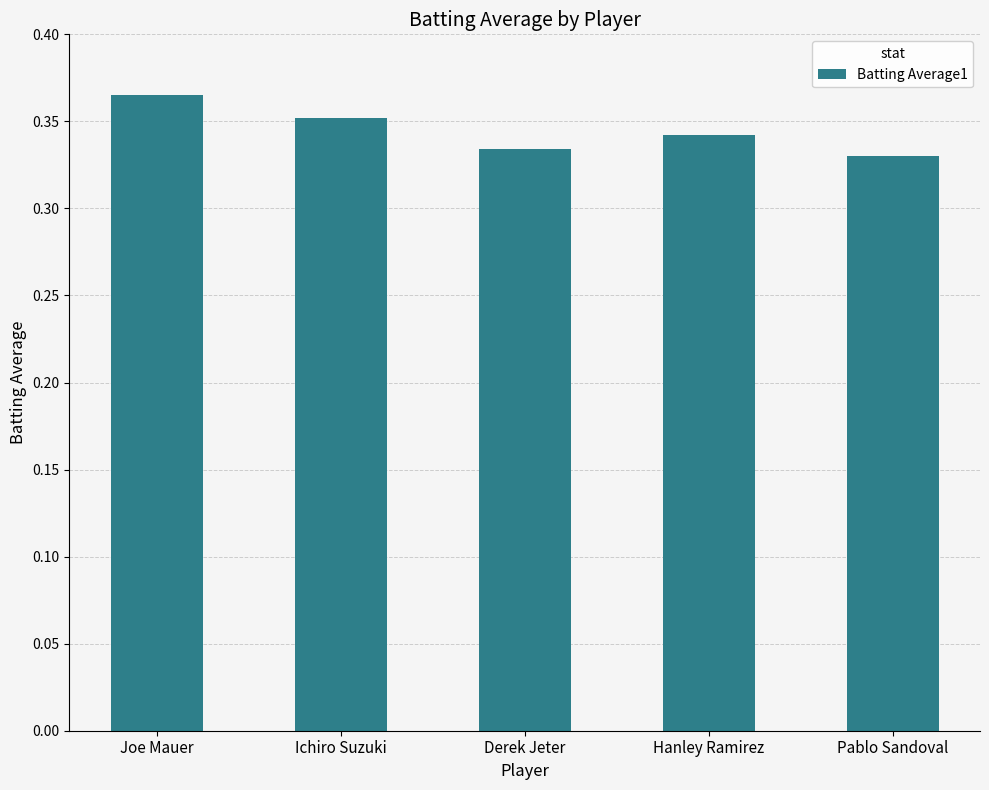

Are the bars grouped side by side (vs. stacked)?

No